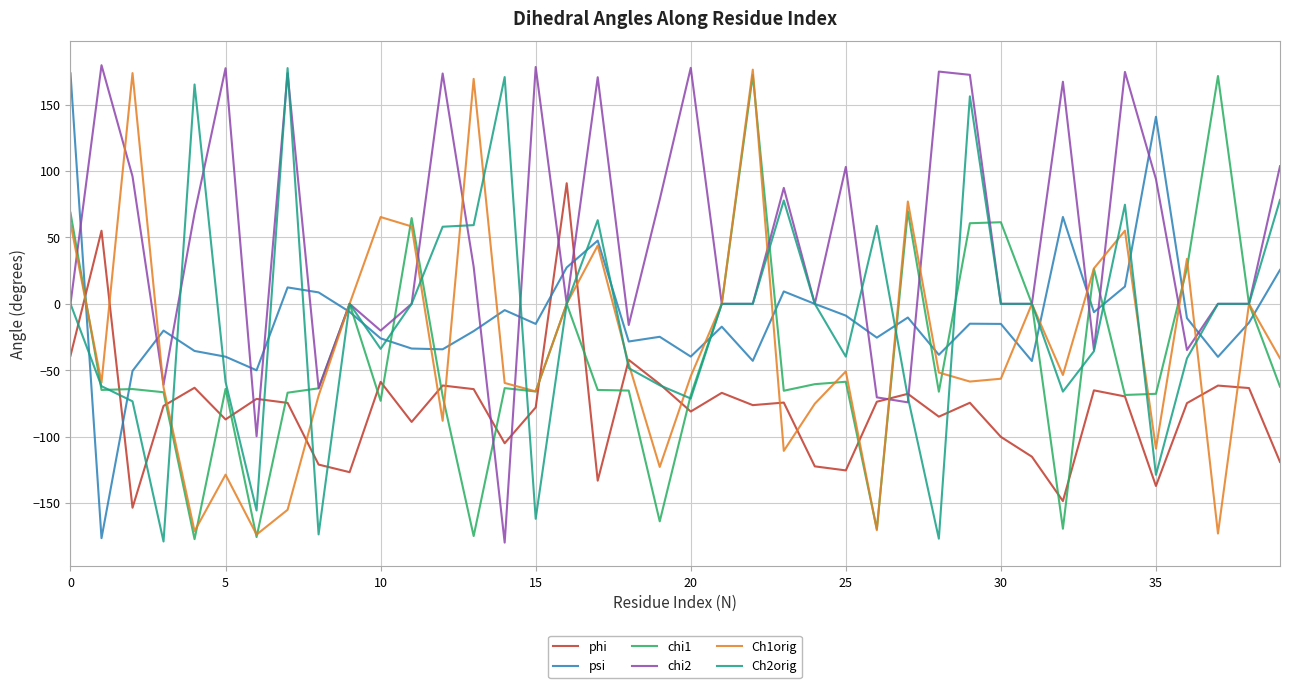

How many lines are shown in the chart?

6